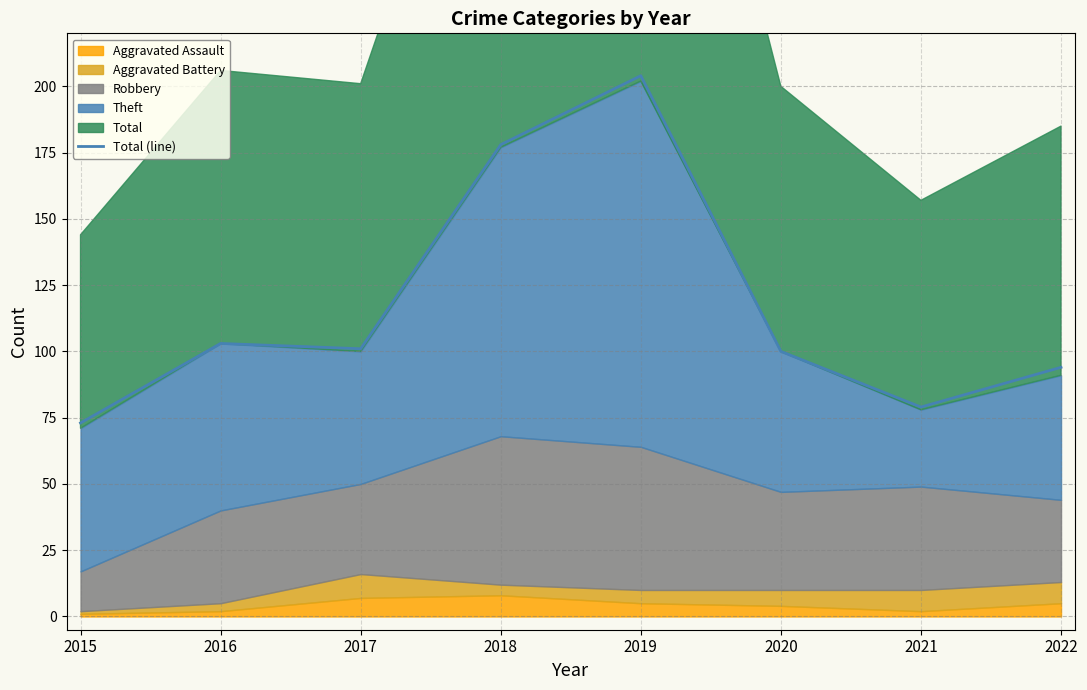

The value at 2019 is 204. True or false?

True